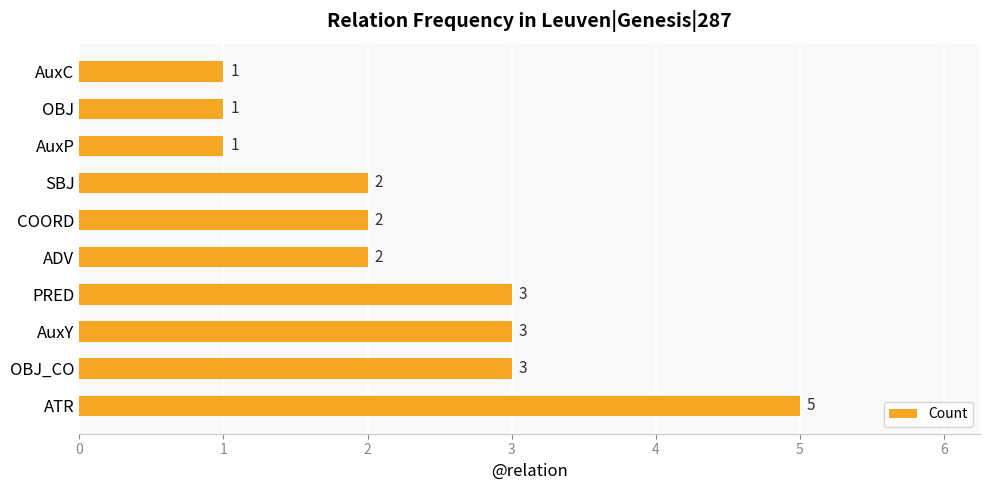

What is the maximum value shown in the chart?

5